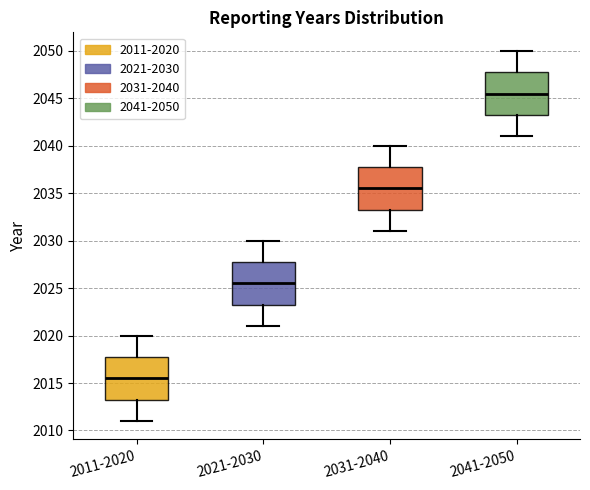

Where is the lower edge of the box for 2041-2050 on the y-axis? The values are not printed on the chart, so give them approximately, as read against the axis.

2043.5